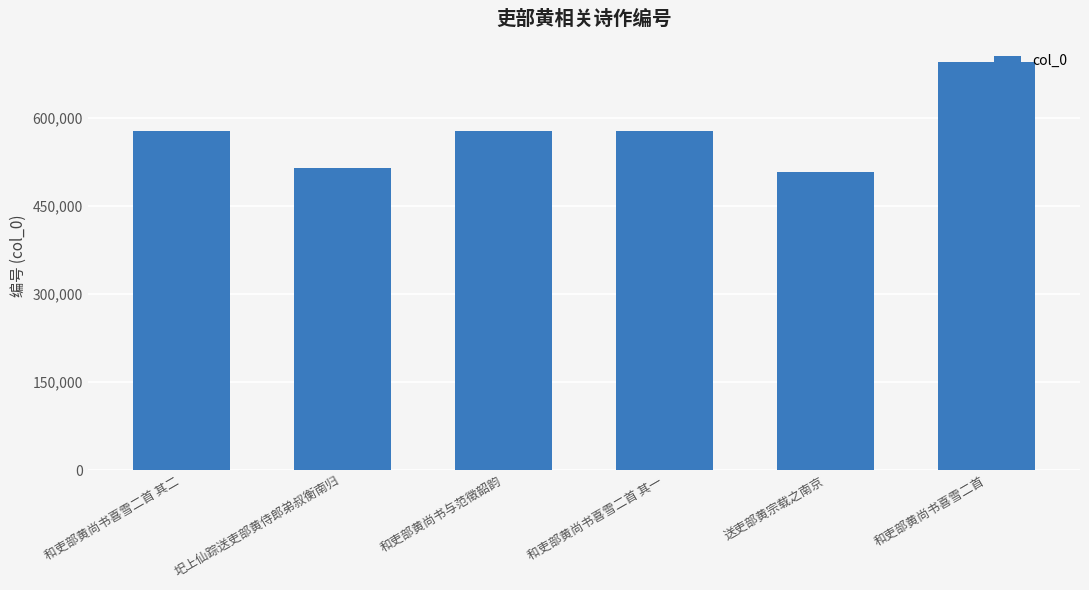

The value at 和吏部黄尚书喜雪二首 is 694140. True or false?

True